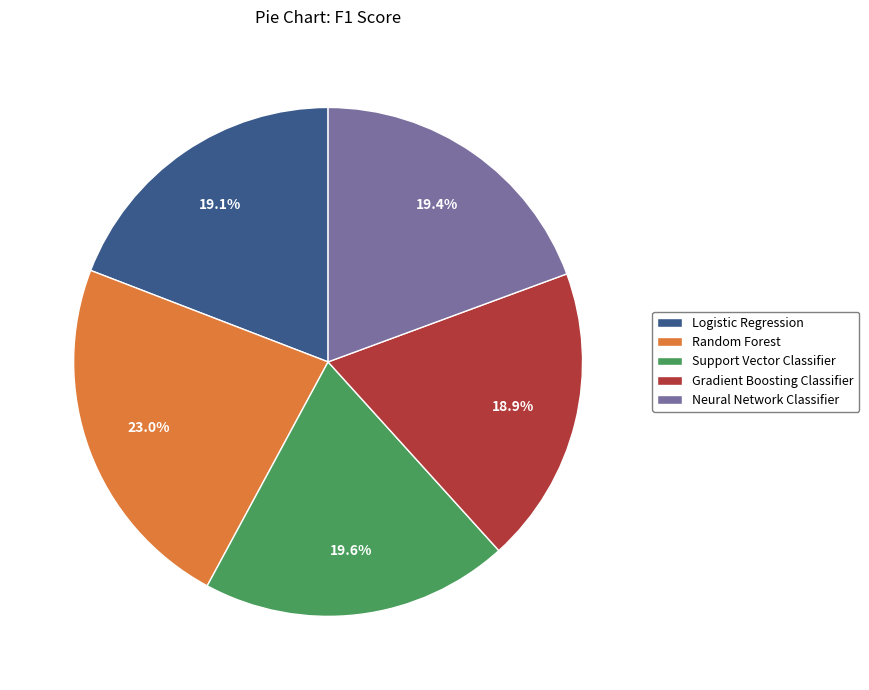

Between Logistic Regression and Random Forest, which is larger?

Random Forest